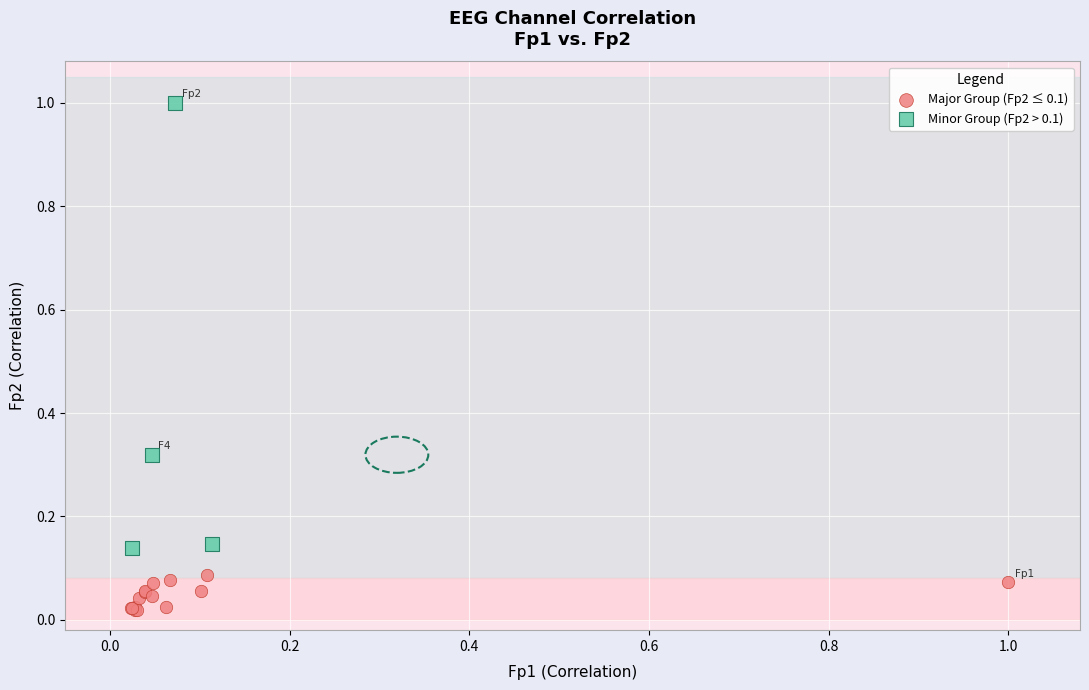

Which series reaches the minimum Y coordinate?

Major Group (Fp2 ≤ 0.1)